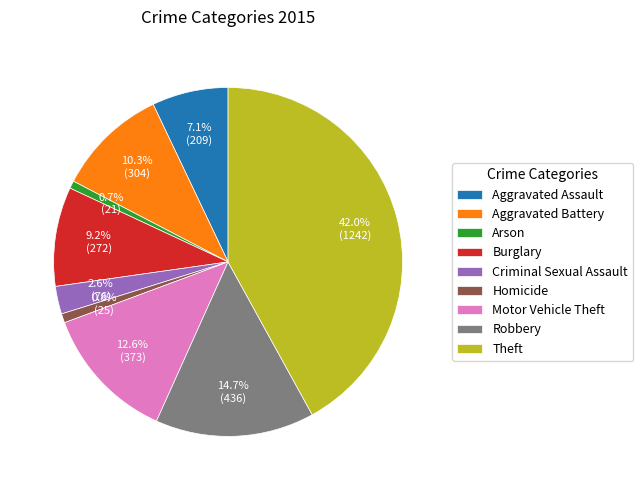

To the nearest percent, what portion does Burglary represent?

9%